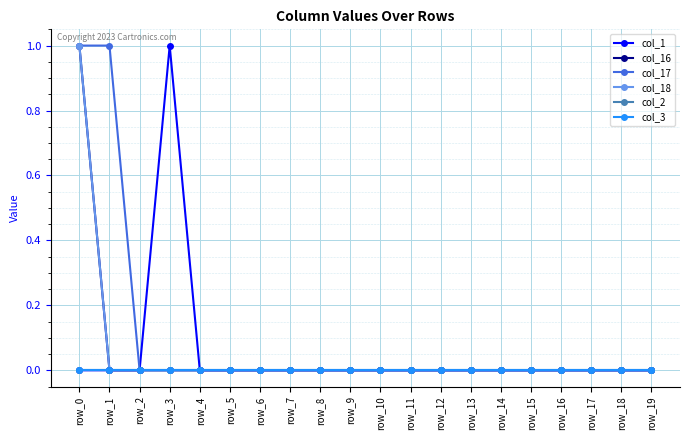

Does the chart have visible grid lines?

Yes